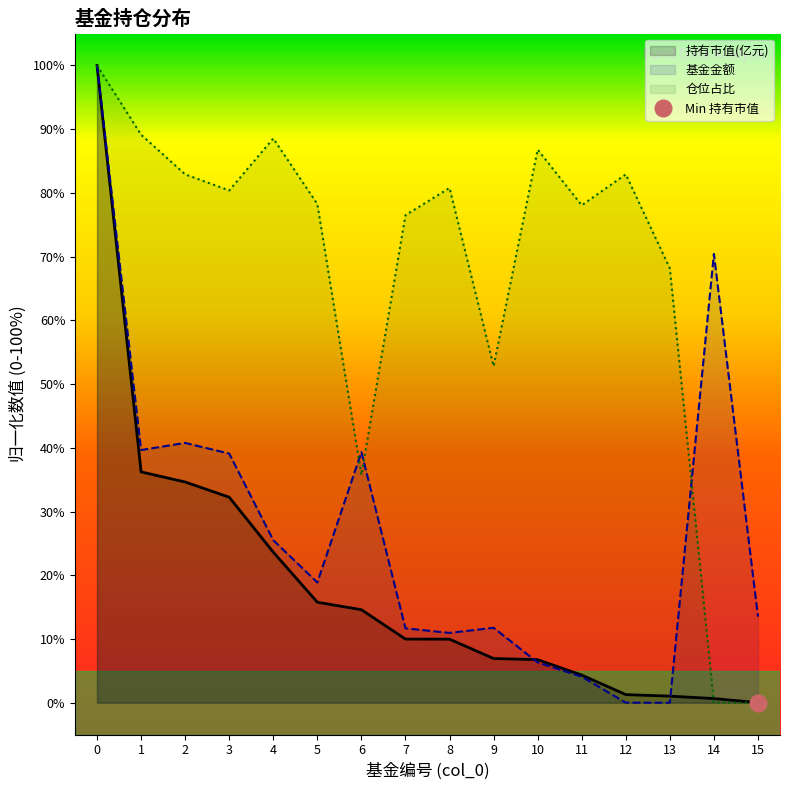

Count the number of data series in this chart.

3